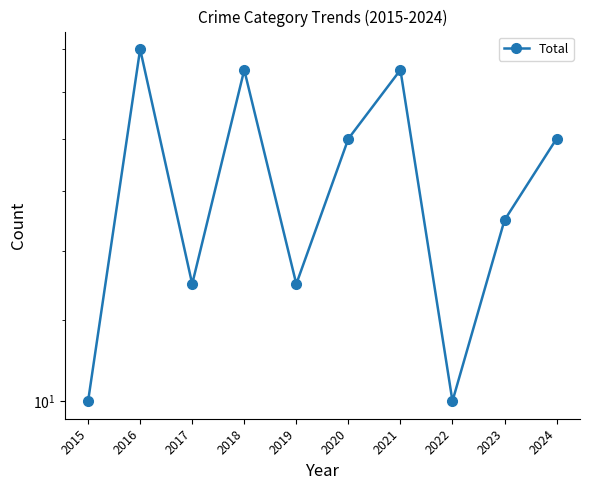

Reading left to right, what are all the values shown in this chart?

2015=10	2016=22	2017=13	2018=21	2019=13	2020=18	2021=21	2022=10	2023=15	2024=18